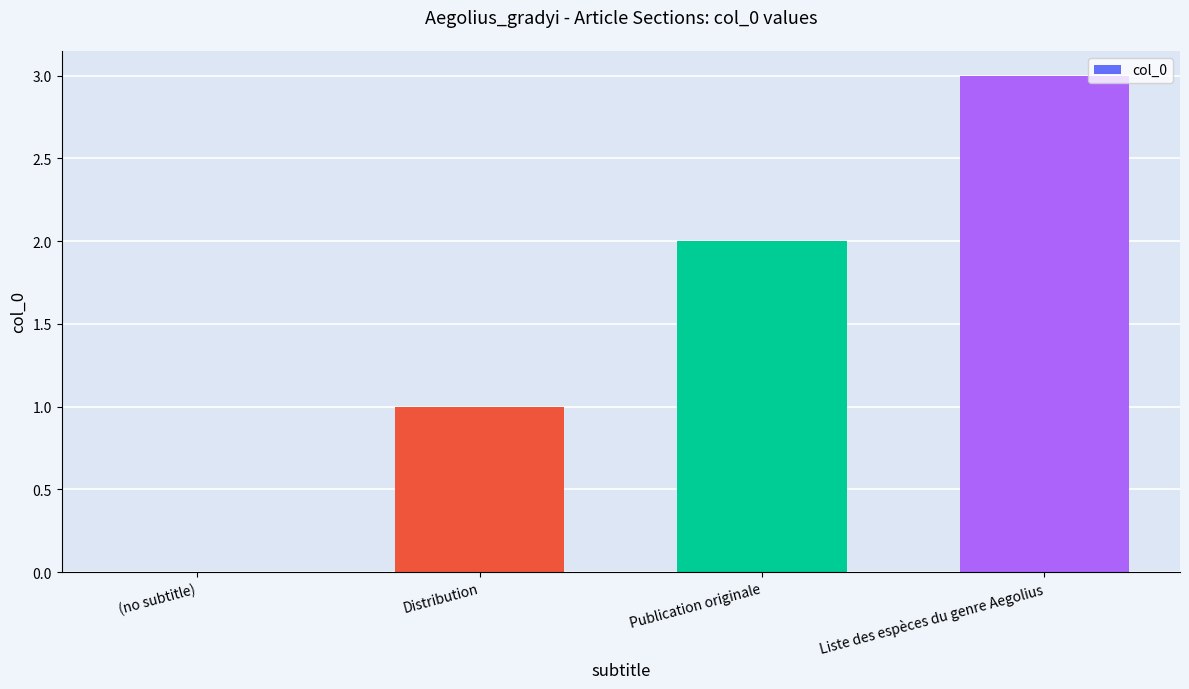

What is the sum of all values?

6